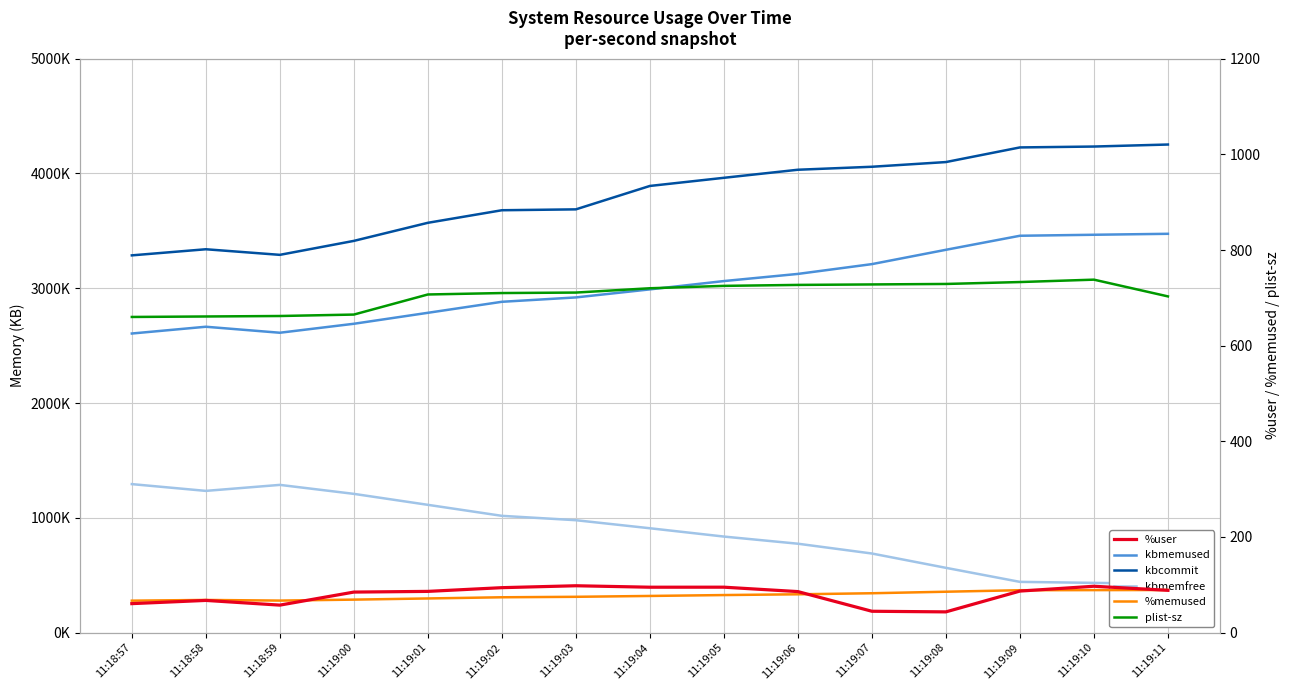

What is the label of the 15th point from the left?

11:19:11